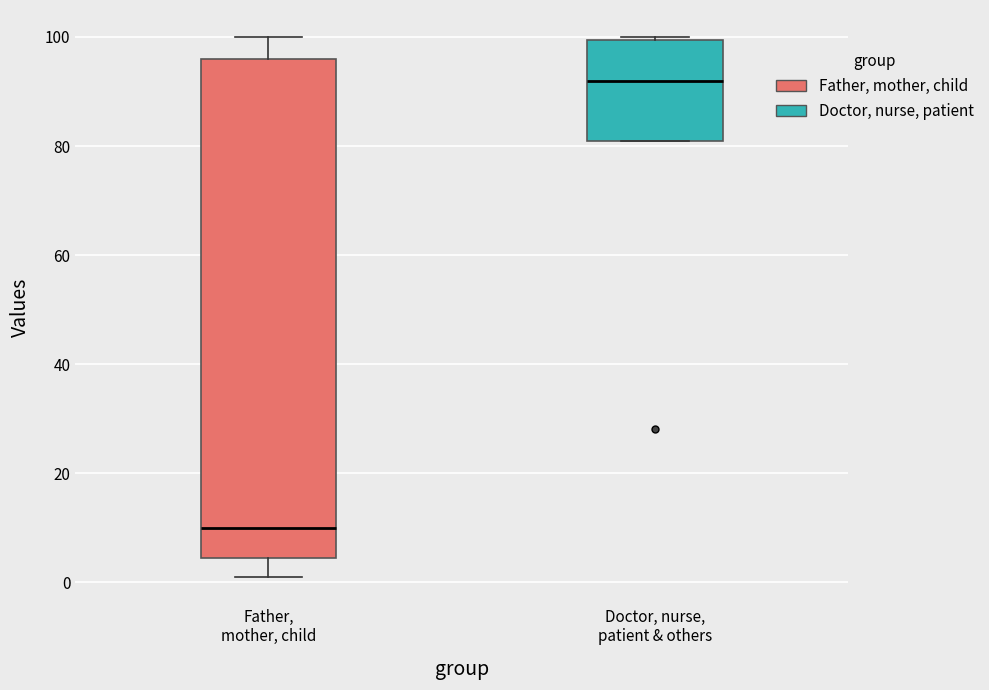

Reading left to right, read every box against the y-axis: the position of its median line, the range the box covers, and the ends of its whiskers. The values are not printed on the chart, so give them approximately, as read against the axis.

Father, mother, child: median 10, box 4 to 96, whiskers 2 to 100
Doctor, nurse, patient & others: median 92, box 82 to 100, whiskers 82 to 100